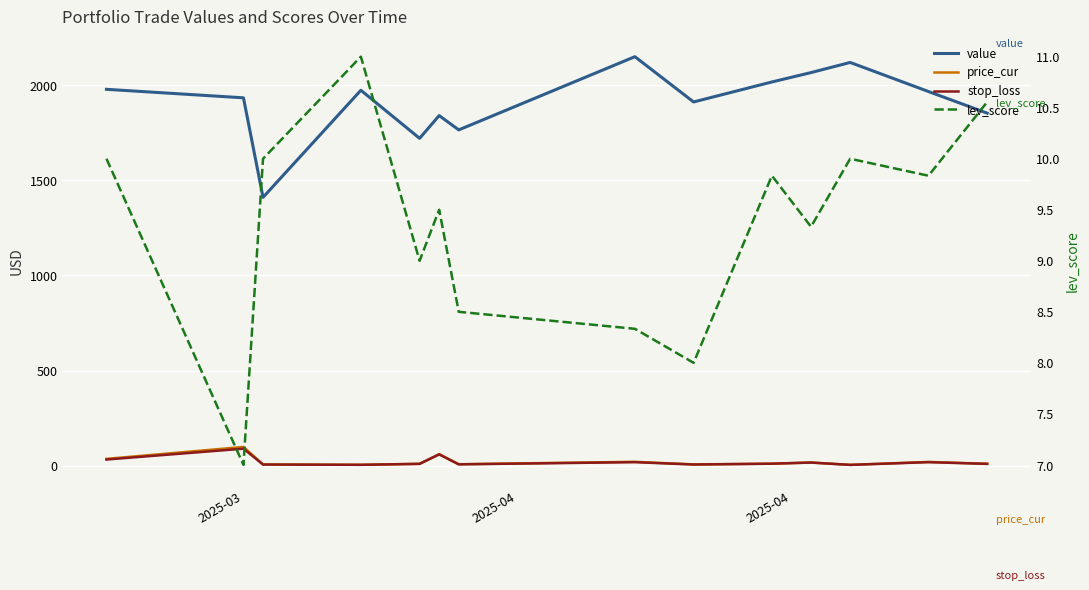

Is this an area chart (filled region under the line)?

No